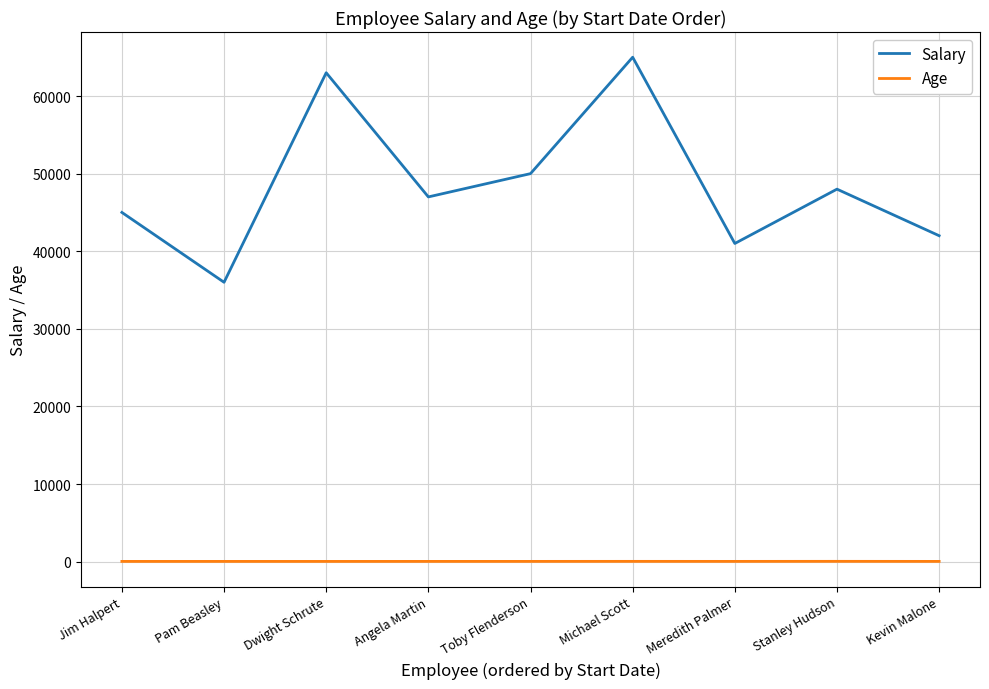

Is it true that Salary equals 65000 at Michael Scott?

True